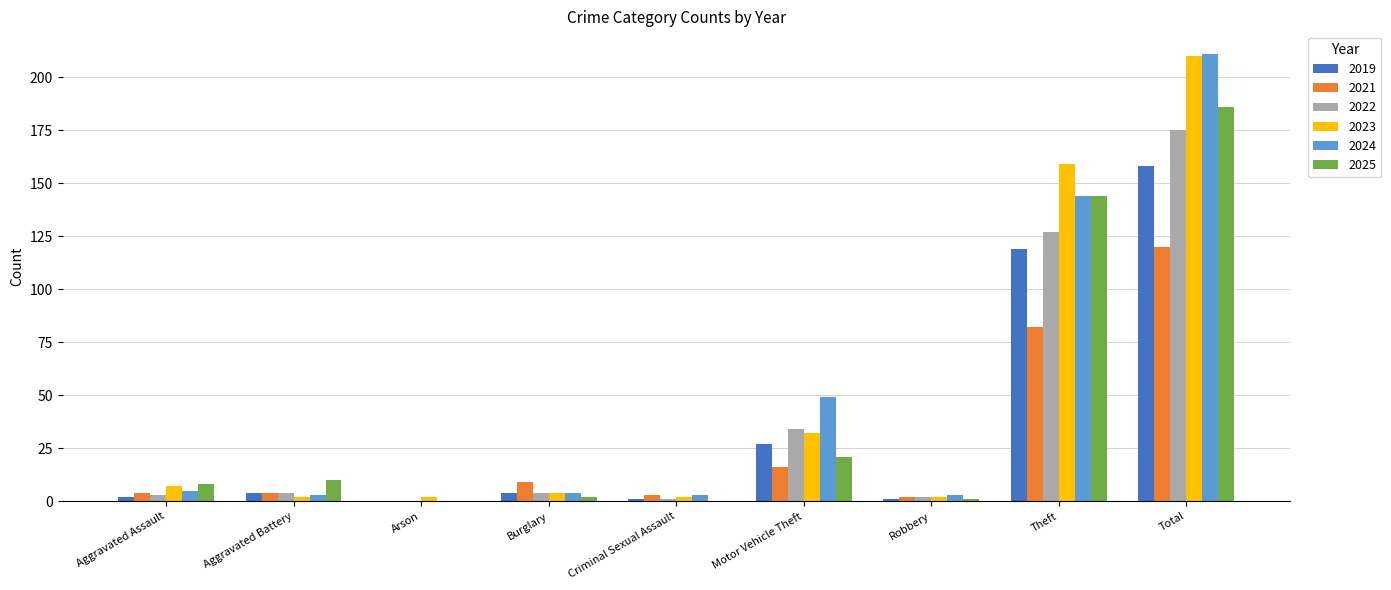

Count the number of categories in the chart.

9